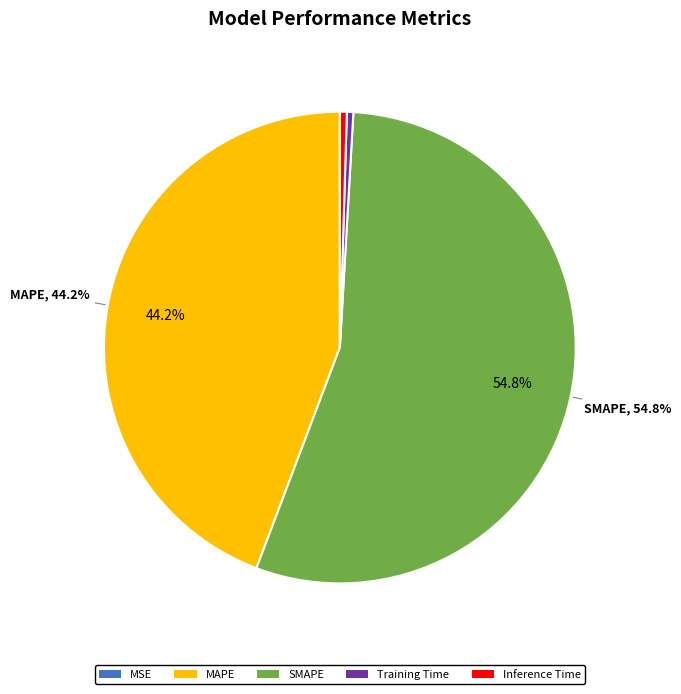

Is it true that MAPE is 58% of the pie?

False